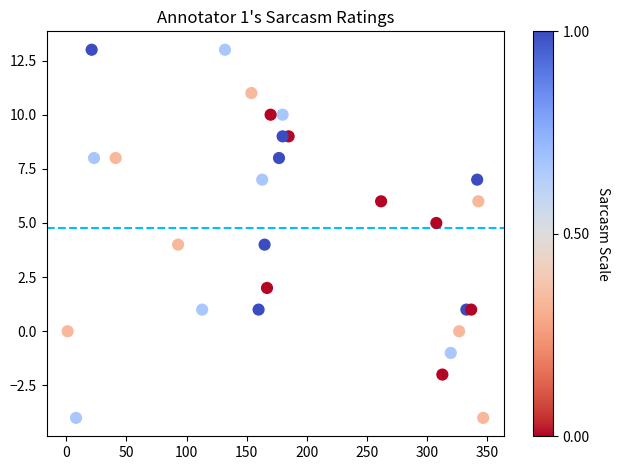

What is the range of Y values (max minus min)?

17